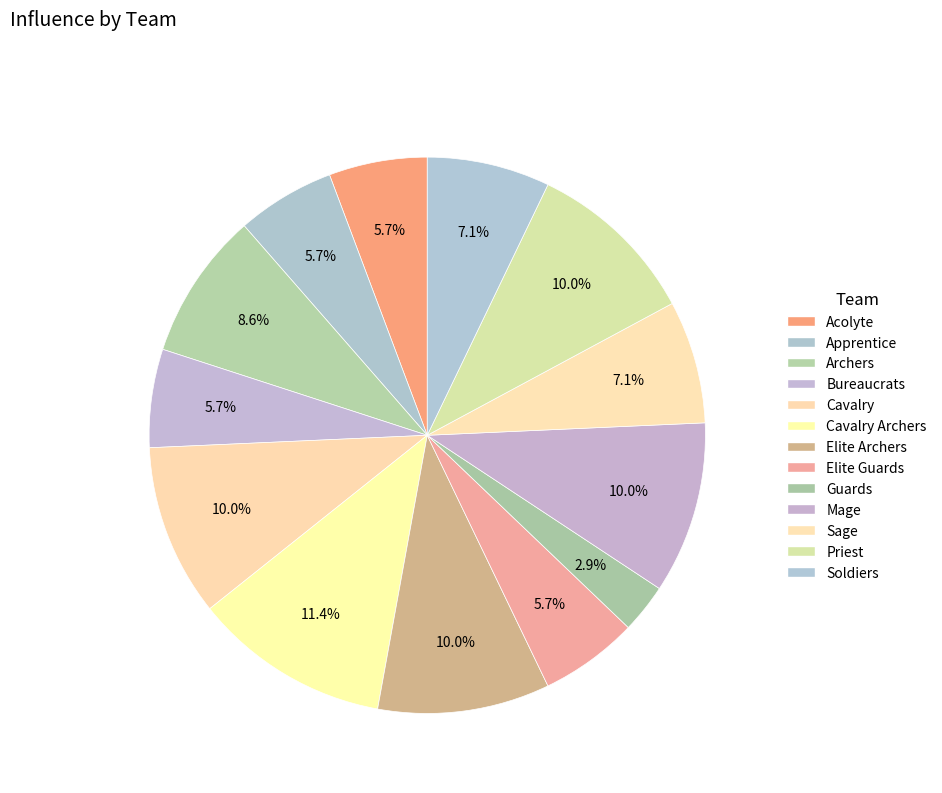

What is the largest slice in the pie chart?

Cavalry Archers